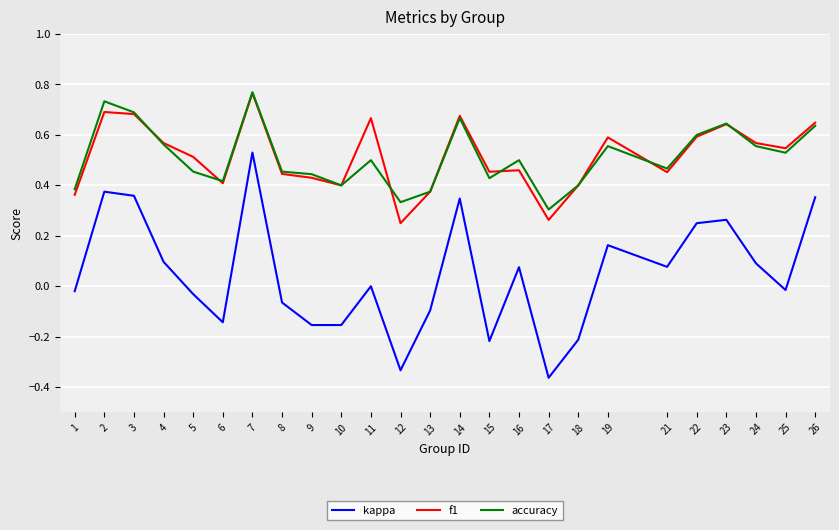

At which label is kappa closest to 0?

11